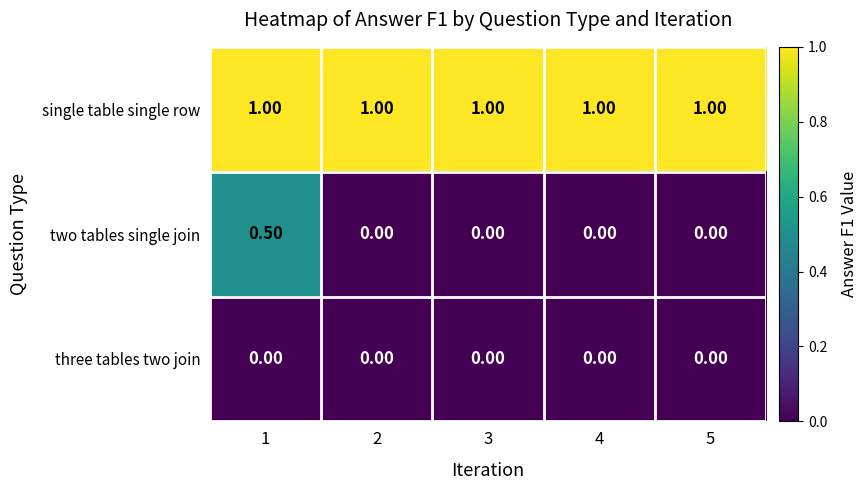

What is the sum of all single table single row values?

5.0